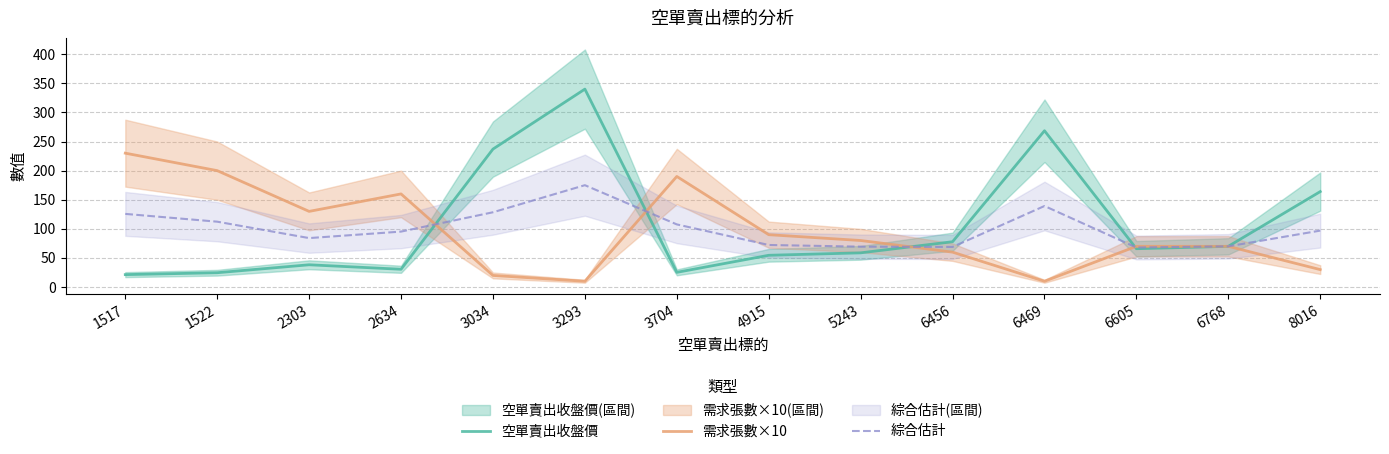

Count the number of categories in the chart.

14